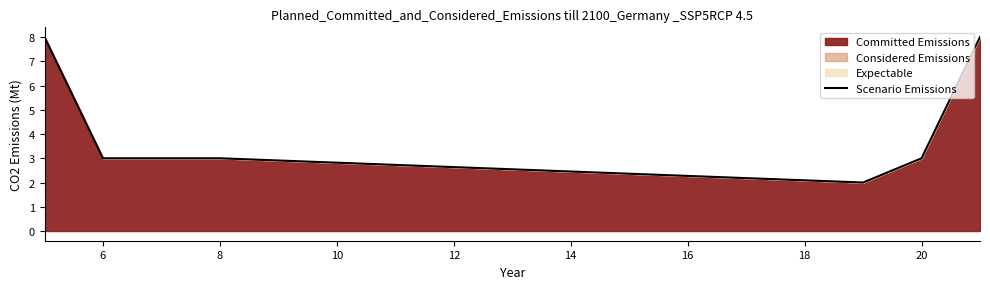

What is the difference between the maximum and second lowest values?

5